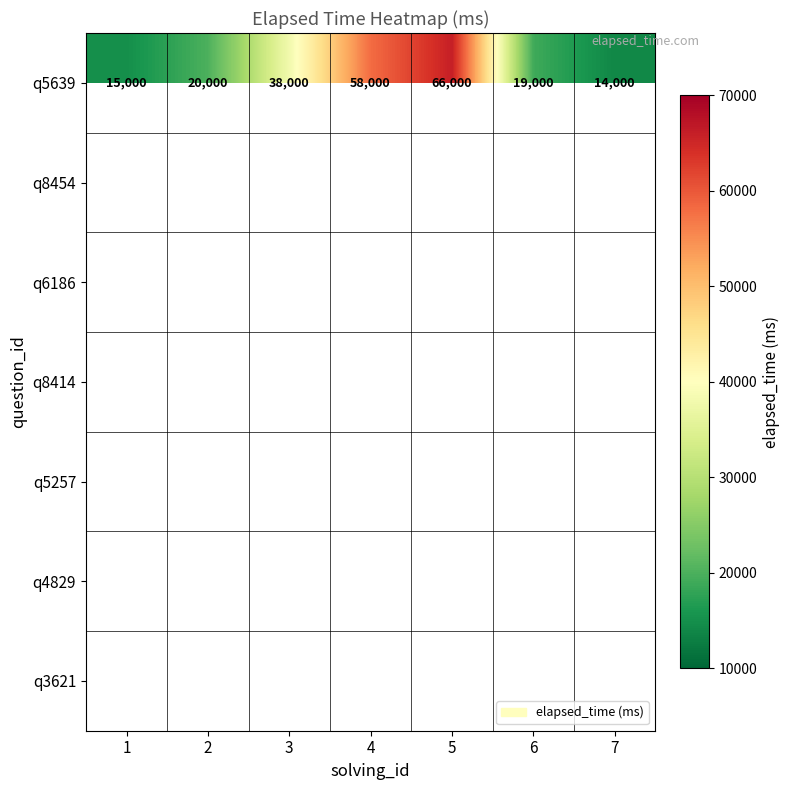

Which series has the largest range (max minus min)?

q5639